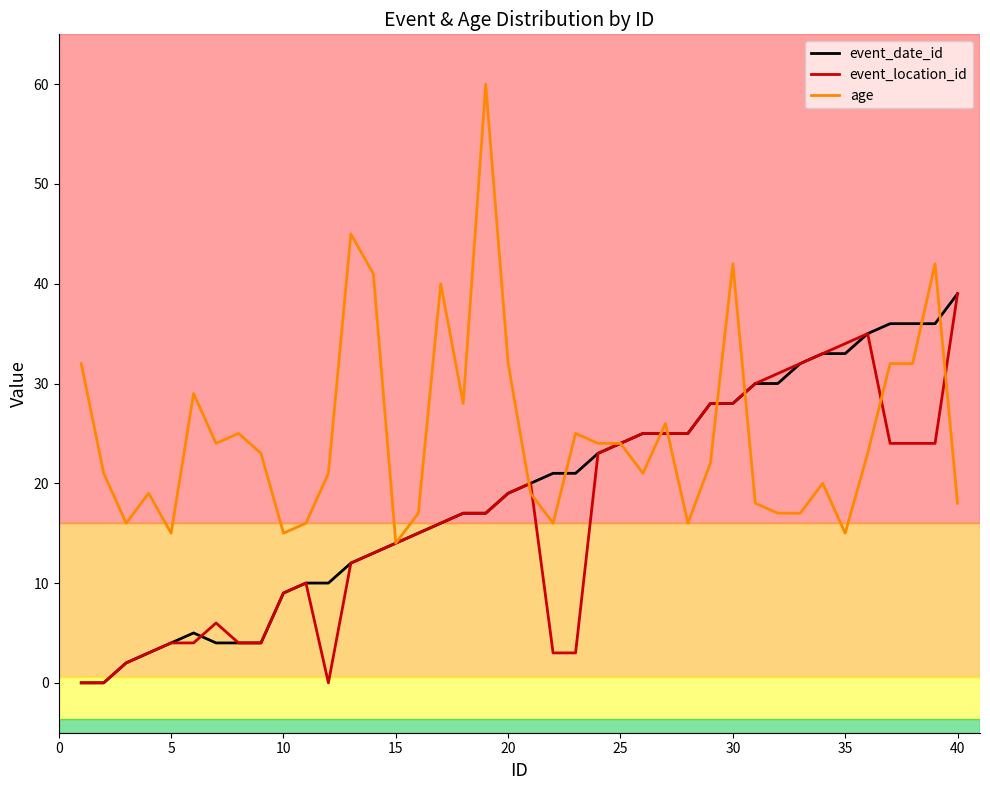

List the series in order of their overall mean, lowest first.

event_location_id, event_date_id, age